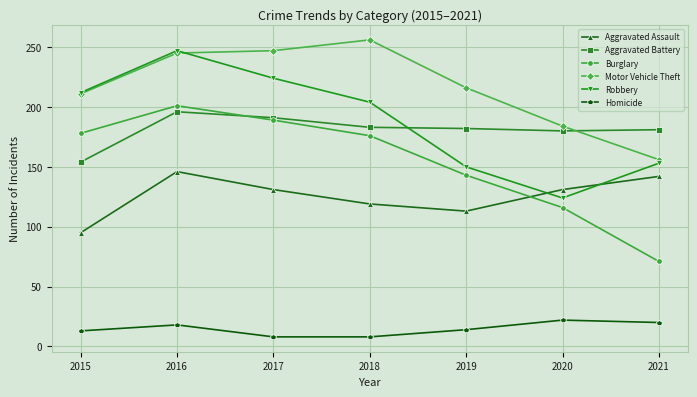

At which category is the sum across all series the highest?

2016